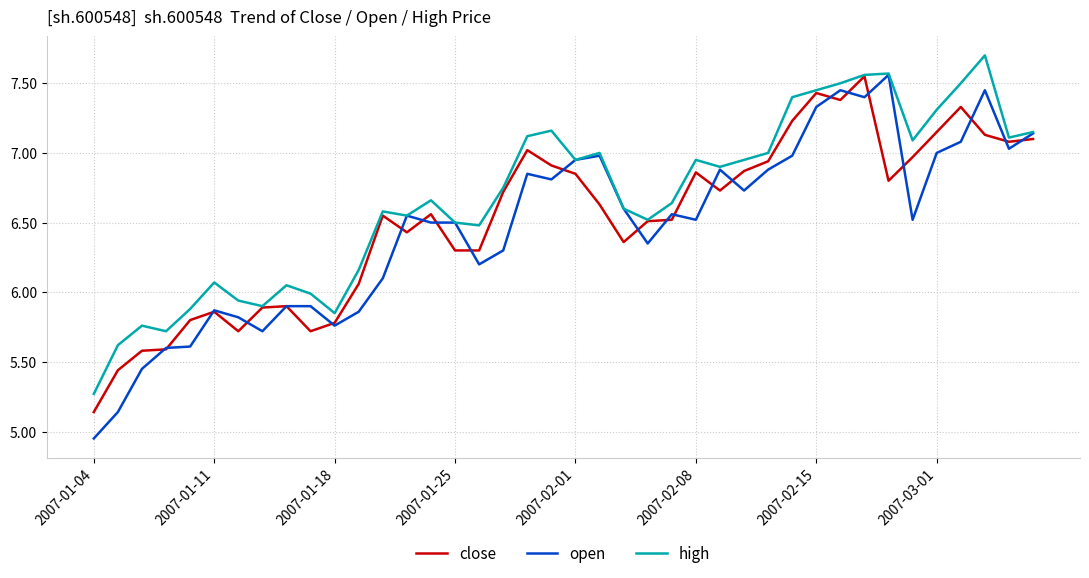

What is the greatest value displayed?

7.7